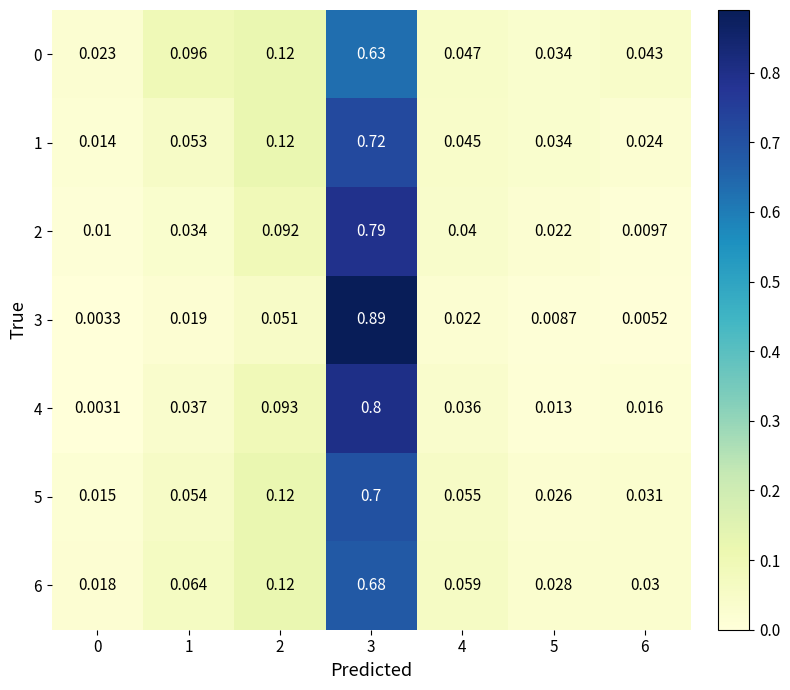

Is the value of 3 at 4 greater than the value of 1 at 0?

Yes